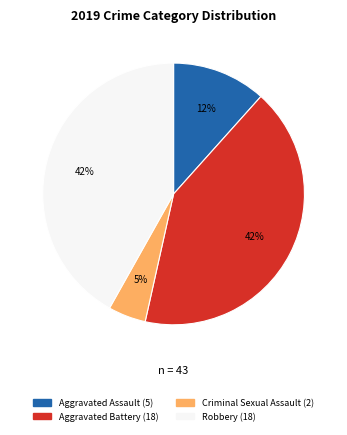

Is there any slice that represents more than half of the pie?

No